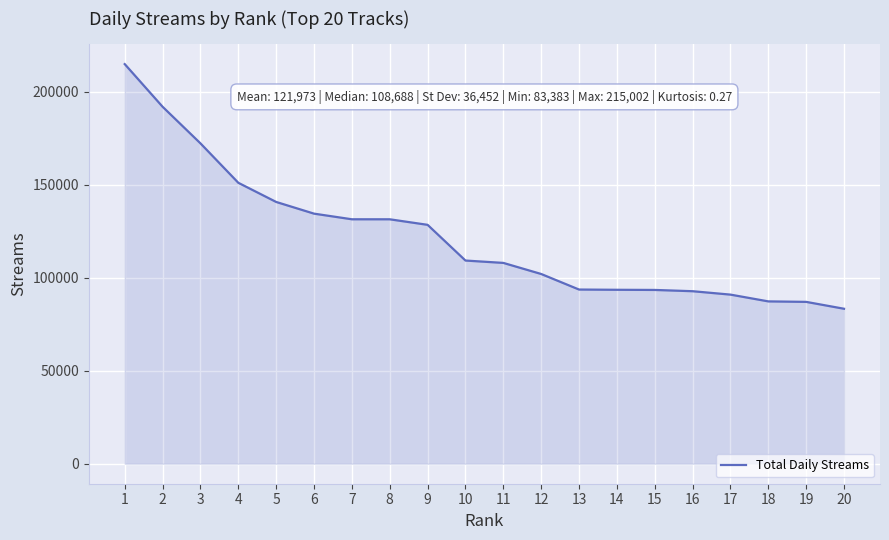

Is it true that the value at 7 is 131524?

True